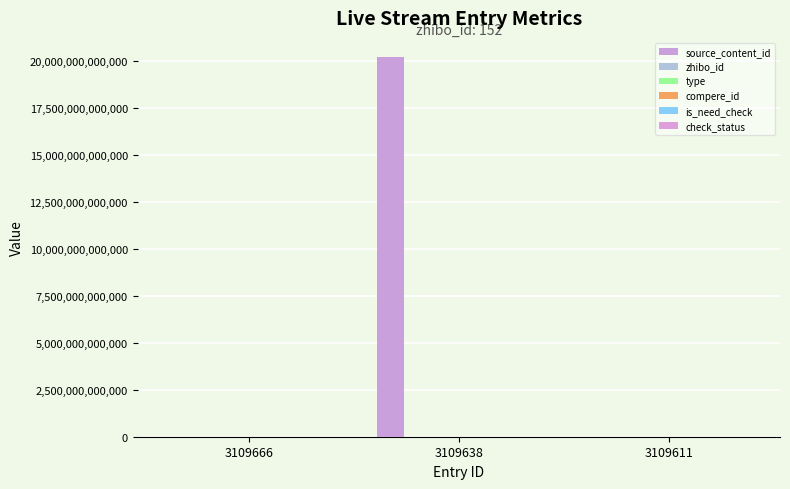

What is the spread (max minus min) of values at 3109666?

152